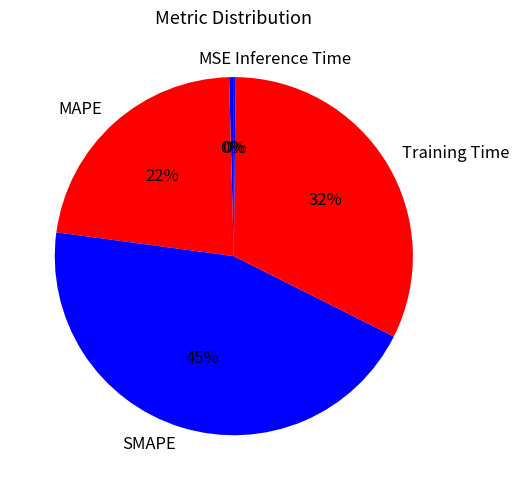

What percentage is the Training Time slice, to the nearest percent?

32%